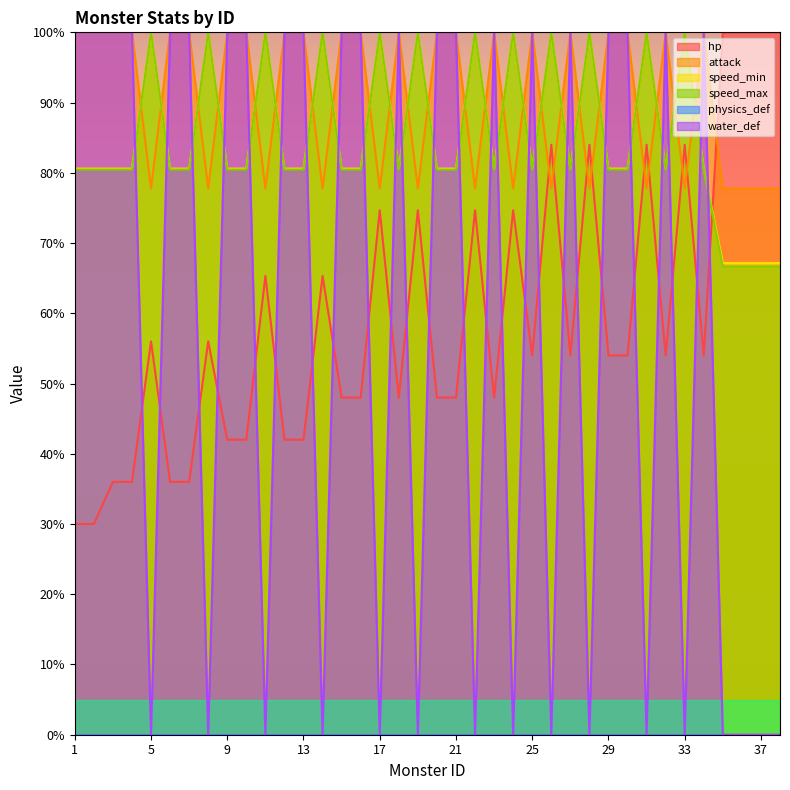

The value of speed_min at 7 is 52.1. True or false?

False